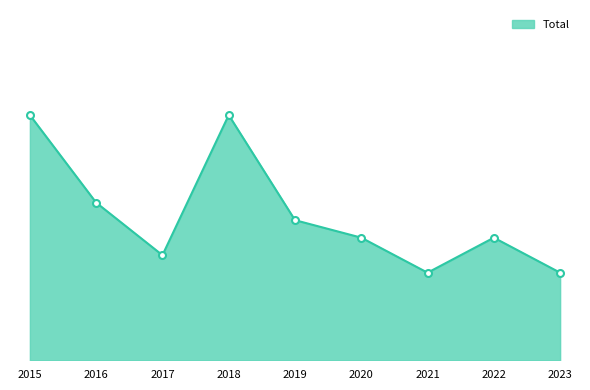

At which category does the data reach its first local valley?

2017